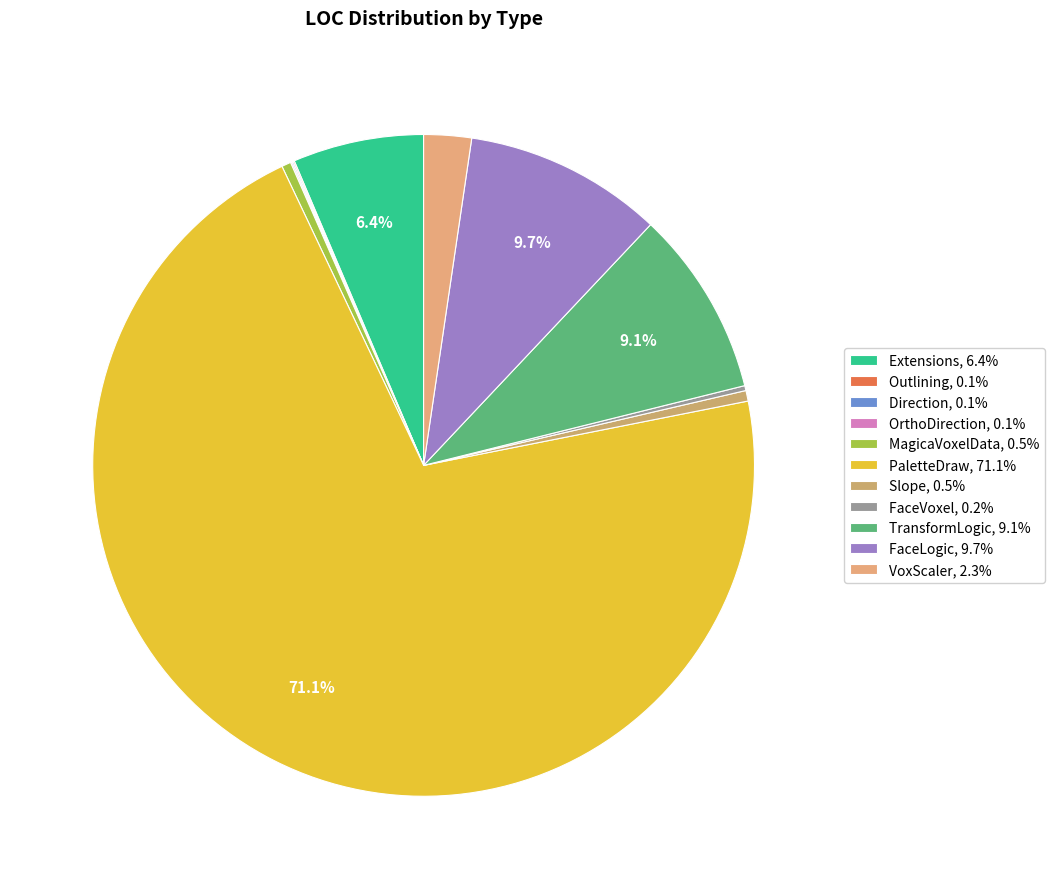

What percentage is NOT represented by Outlining?

99.9%